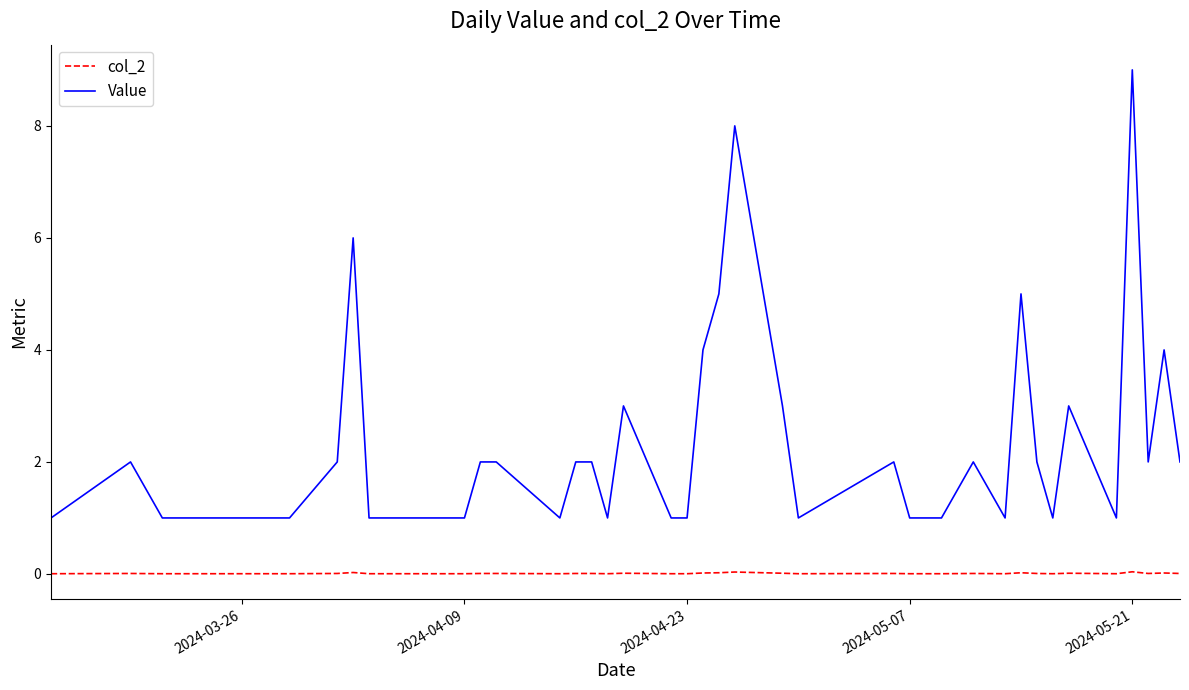

True or false: col_2 and Value cross at least once.

False